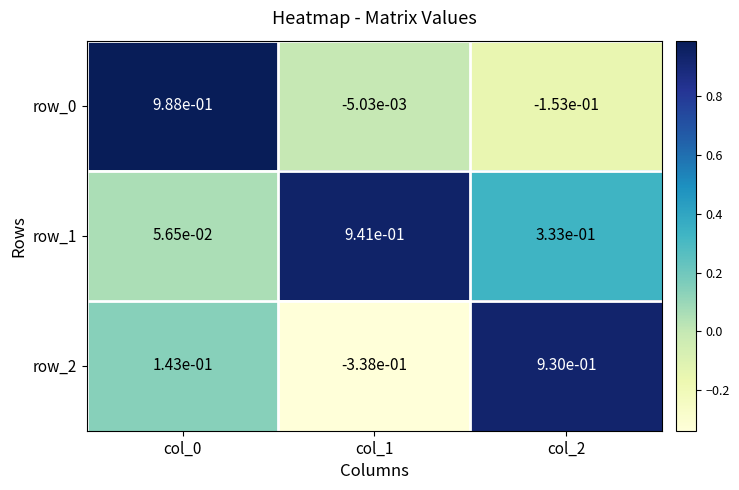

Is the value of row_0 at col_0 greater than the value of row_1 at col_2?

Yes